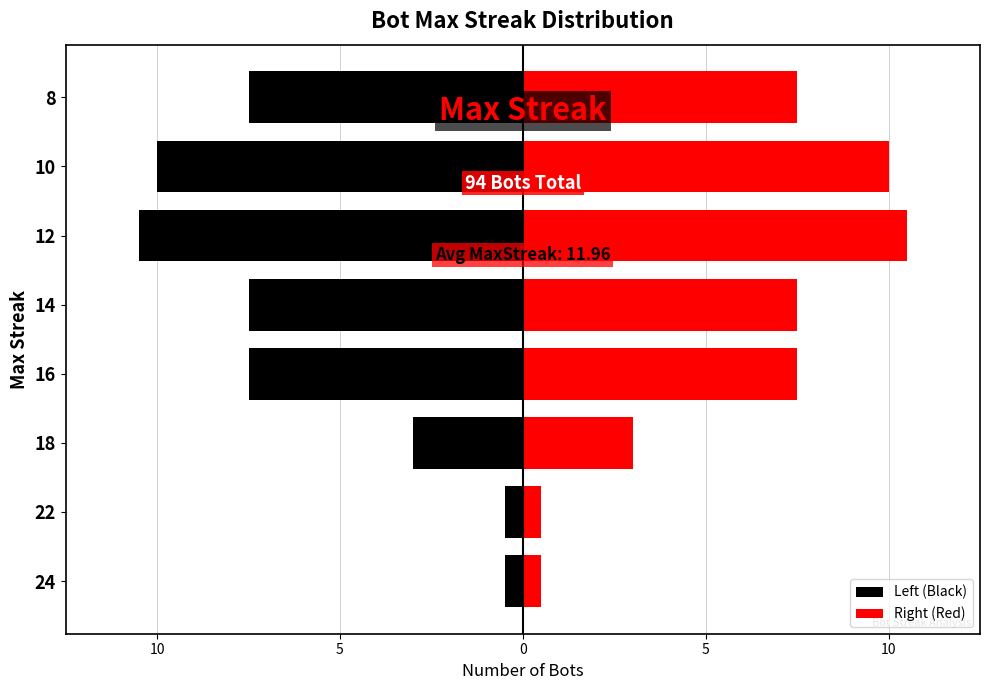

At how many categories does at least one series exceed 1?

6